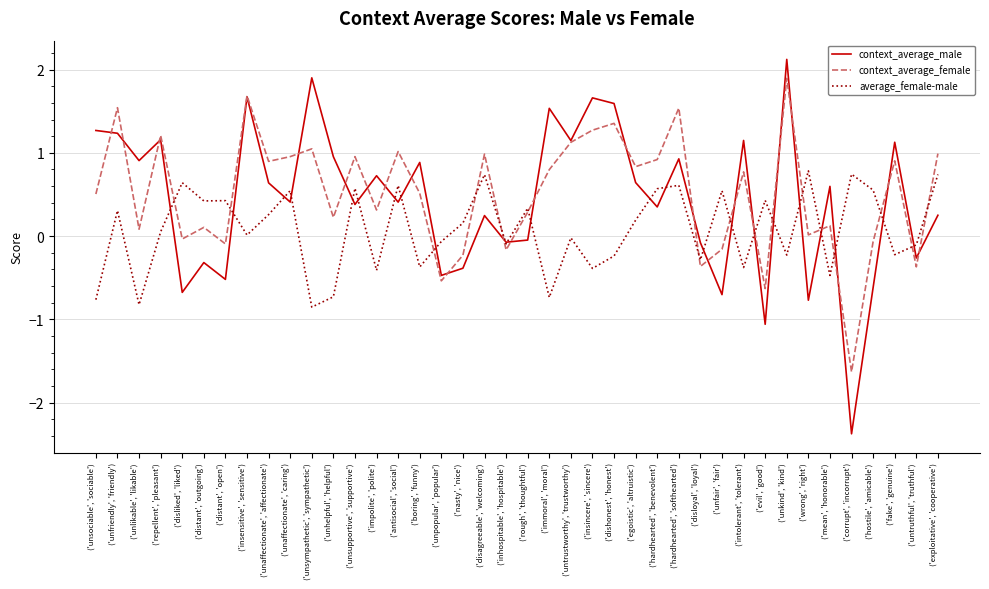

Is it true that context_average_female equals 1.7 at ('insensitive', 'sensitive')?

True